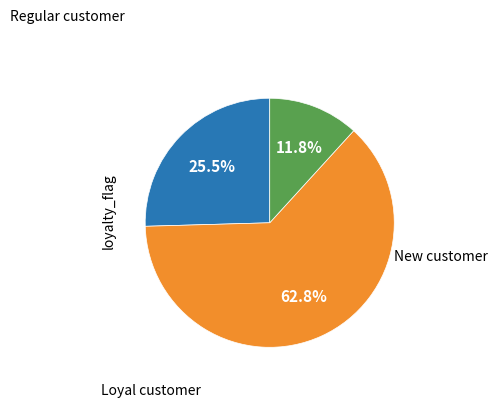

How many segments does this pie chart have?

3